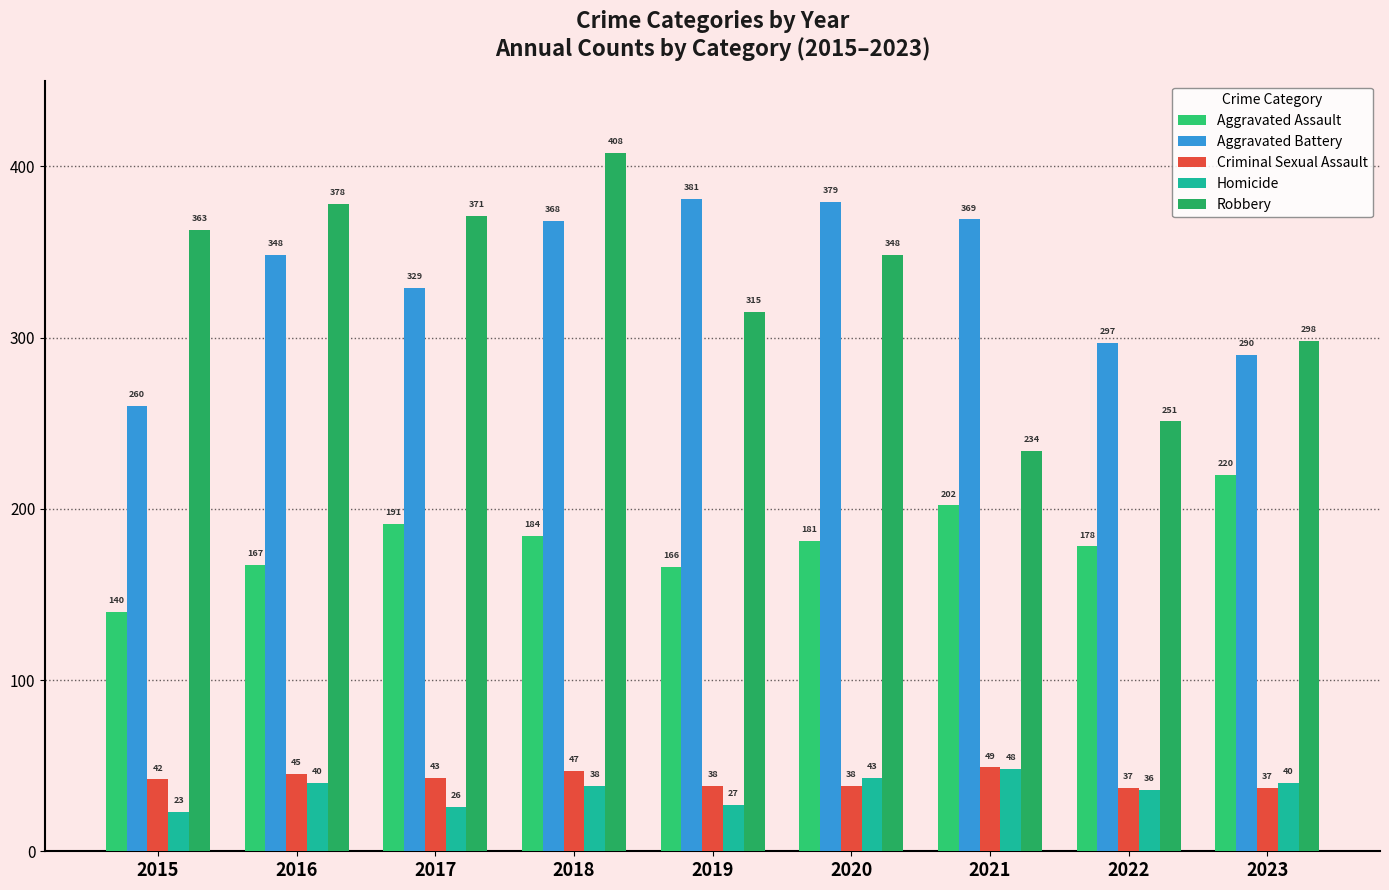

What are all the series names shown in the legend?

Aggravated Assault, Aggravated Battery, Criminal Sexual Assault, Homicide, Robbery